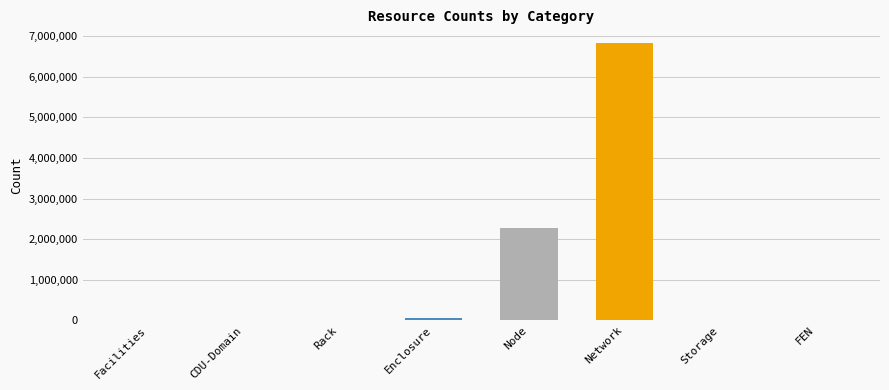

What is the sum of all values?

9175109.2